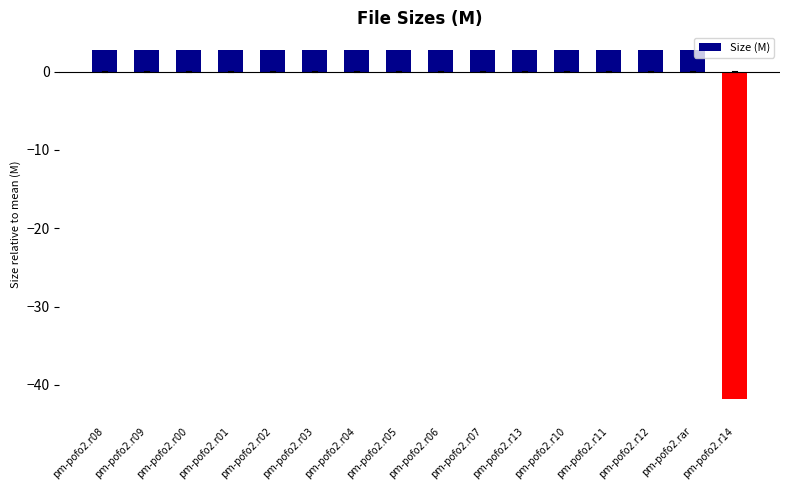

Where does the data first go above 2?

pm-pofo2.r08